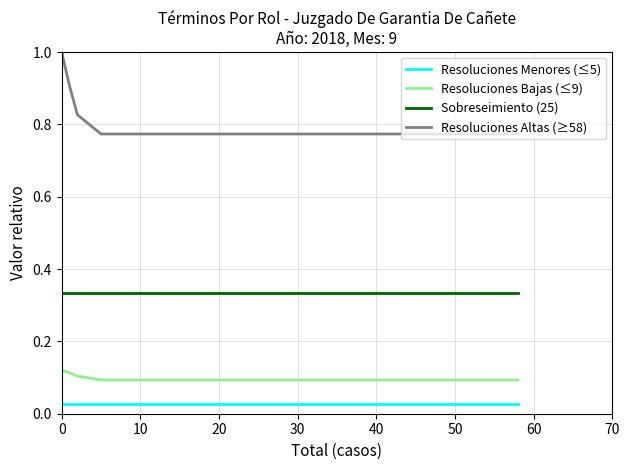

True or false: Resoluciones Altas (≥58) and Resoluciones Menores (≤5) intersect in this chart.

False